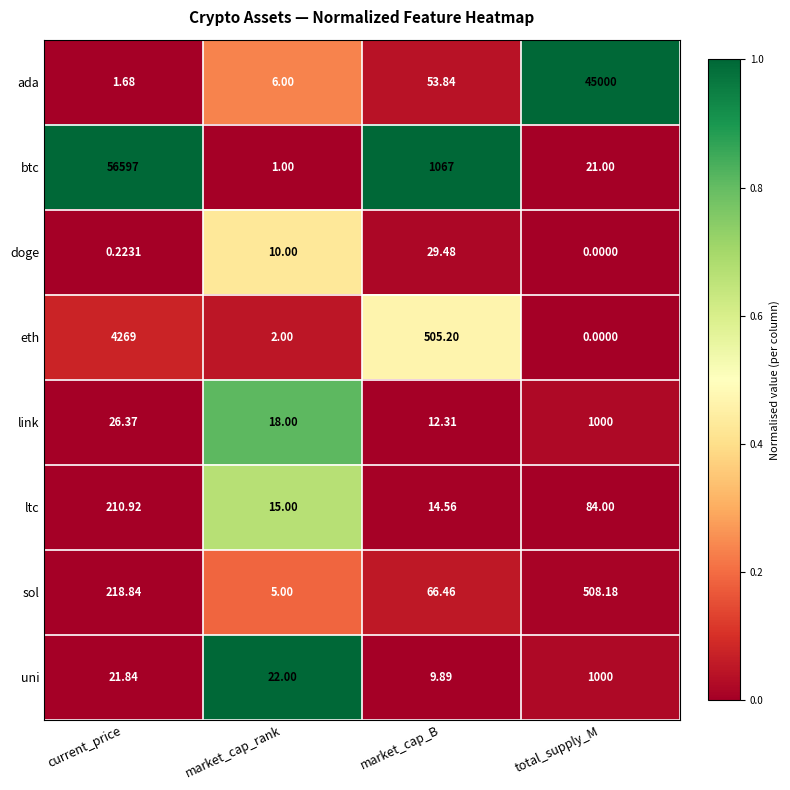

Which series has the largest total across all categories?

btc